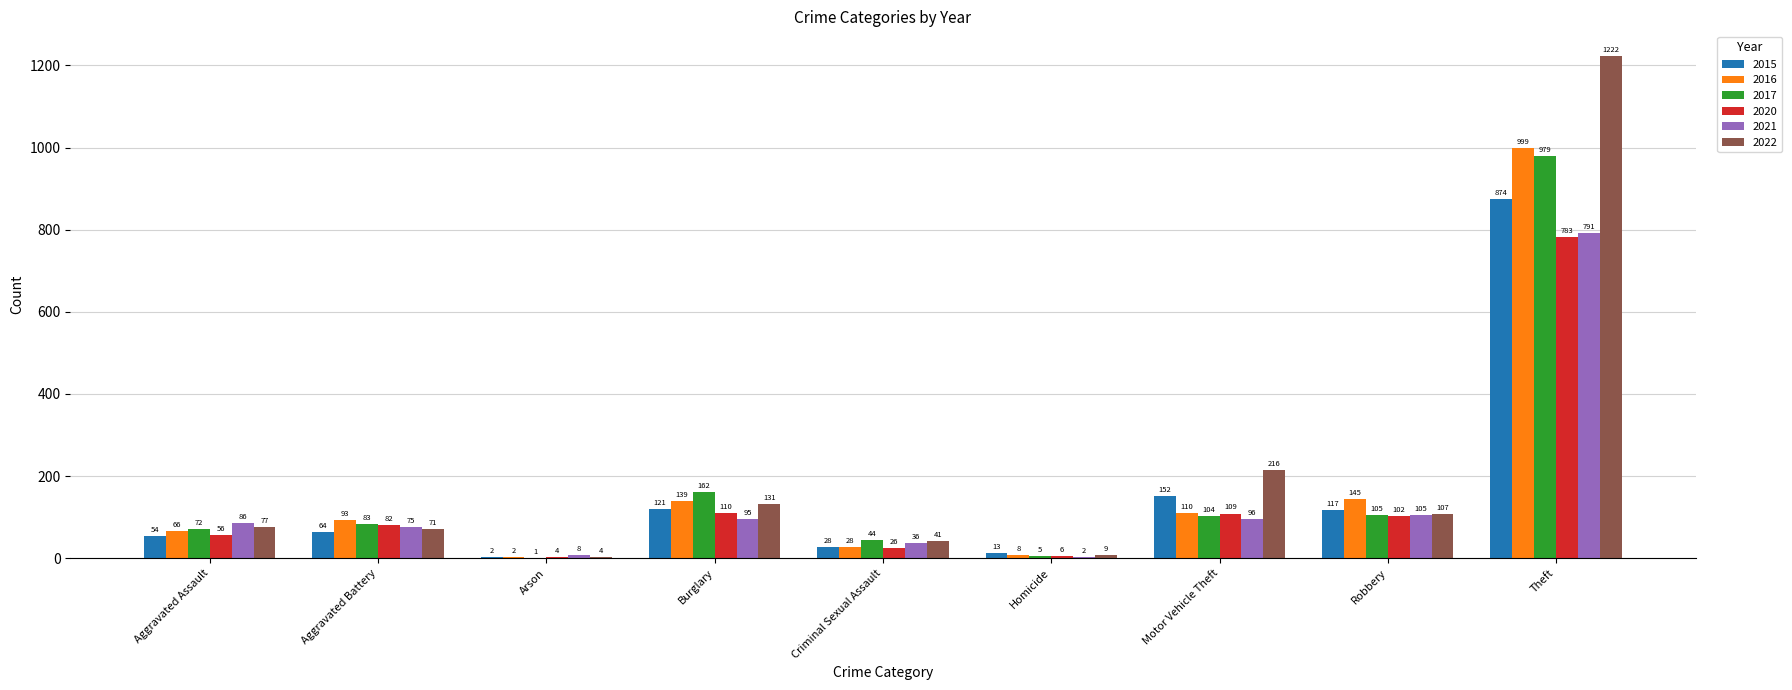

Reading left to right, transcribe all the data shown in this chart.

2015: Aggravated Assault=54	Aggravated Battery=64	Arson=2	Burglary=121	Criminal Sexual Assault=28	Homicide=13	Motor Vehicle Theft=152	Robbery=117	Theft=874
2016: Aggravated Assault=66	Aggravated Battery=93	Arson=2	Burglary=139	Criminal Sexual Assault=28	Homicide=8	Motor Vehicle Theft=110	Robbery=145	Theft=999
2017: Aggravated Assault=72	Aggravated Battery=83	Arson=1	Burglary=162	Criminal Sexual Assault=44	Homicide=5	Motor Vehicle Theft=104	Robbery=105	Theft=979
2020: Aggravated Assault=56	Aggravated Battery=82	Arson=4	Burglary=110	Criminal Sexual Assault=26	Homicide=6	Motor Vehicle Theft=109	Robbery=102	Theft=783
2021: Aggravated Assault=86	Aggravated Battery=75	Arson=8	Burglary=95	Criminal Sexual Assault=36	Homicide=2	Motor Vehicle Theft=96	Robbery=105	Theft=791
2022: Aggravated Assault=77	Aggravated Battery=71	Arson=4	Burglary=131	Criminal Sexual Assault=41	Homicide=9	Motor Vehicle Theft=216	Robbery=107	Theft=1222